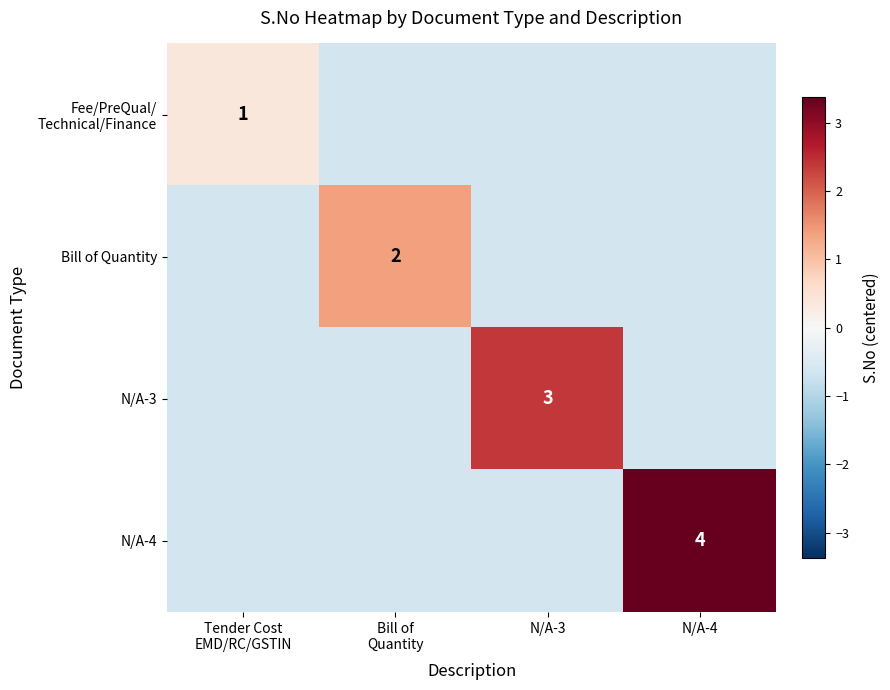

What is the total value across all series at Tender Cost
EMD/RC/GSTIN?

-1.5